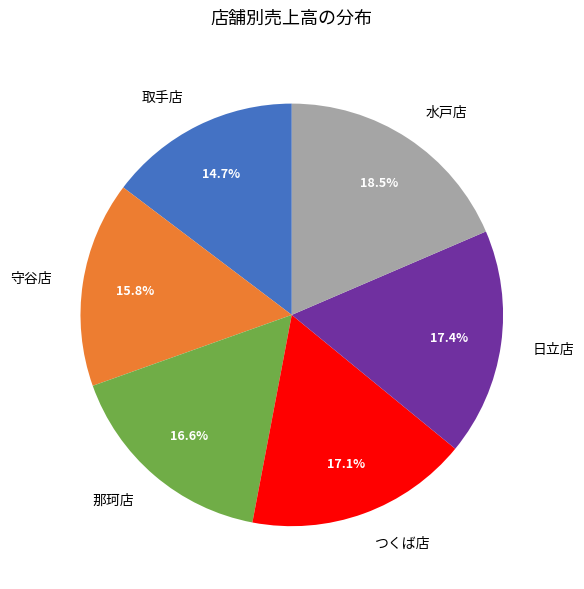

How many slices are in this pie chart?

6